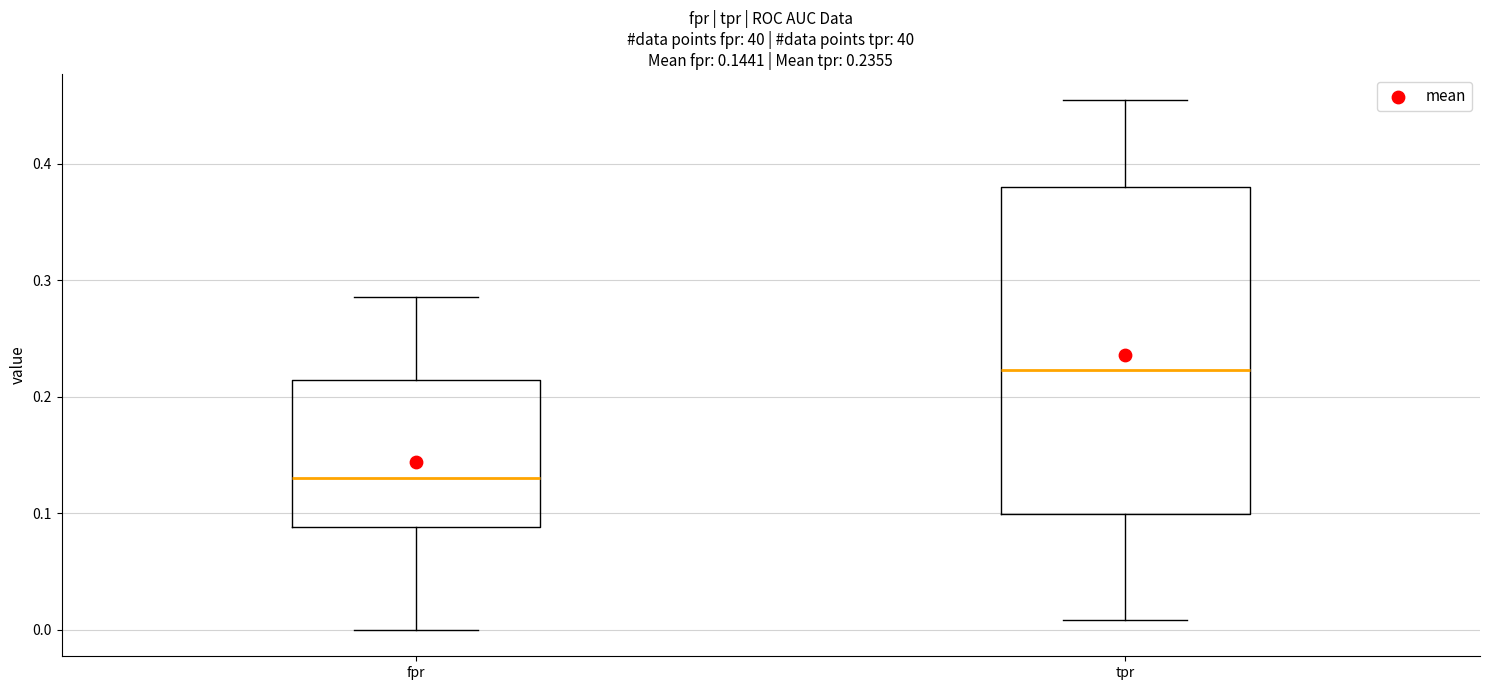

Which box is the tallest, from its lower edge to its upper edge?

tpr